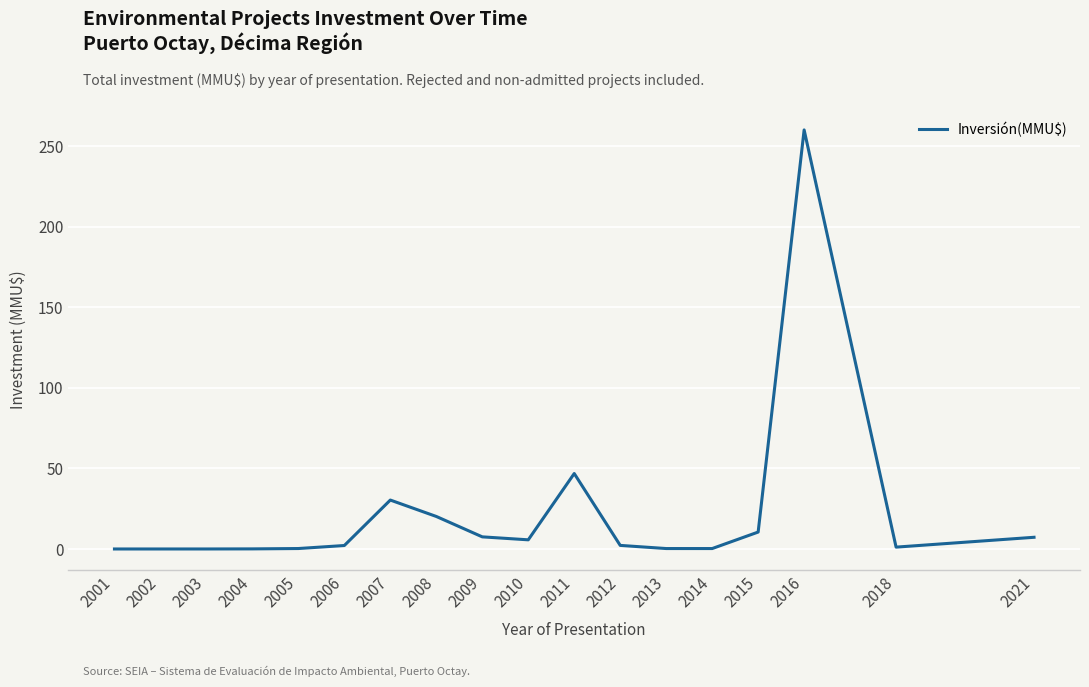

Read the value at 2021.

7.3